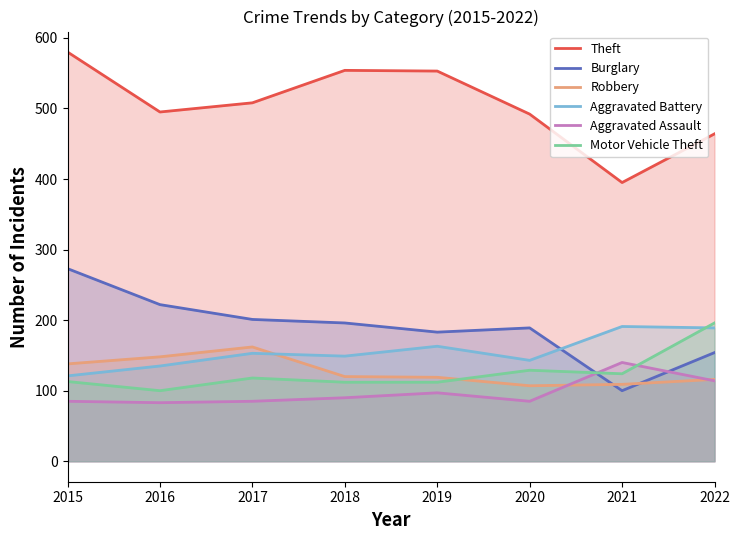

Which series changed the most between 2018 and 2019?

Aggravated Battery